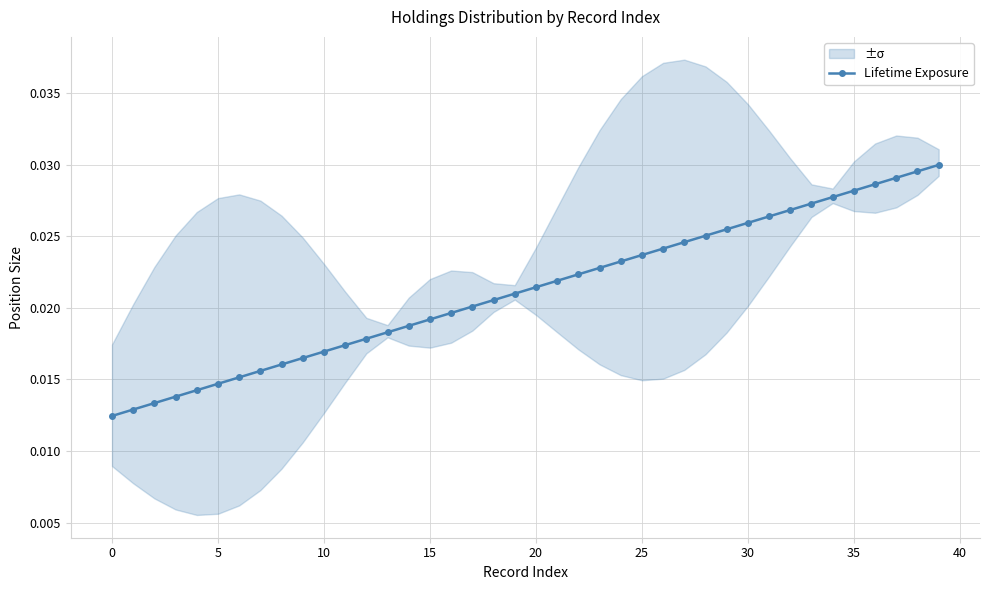

Is it true that the value at 23 is 0.0?

False